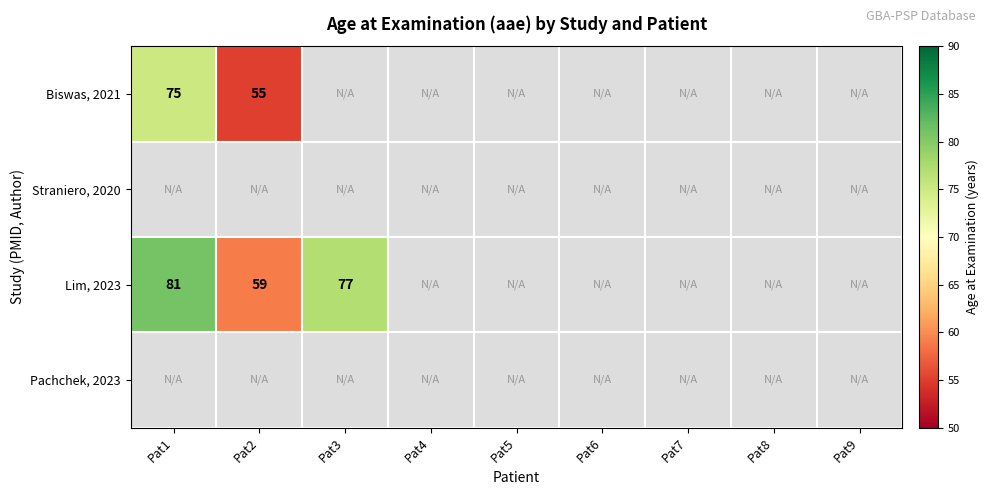

At how many categories does at least one series exceed 68?

2